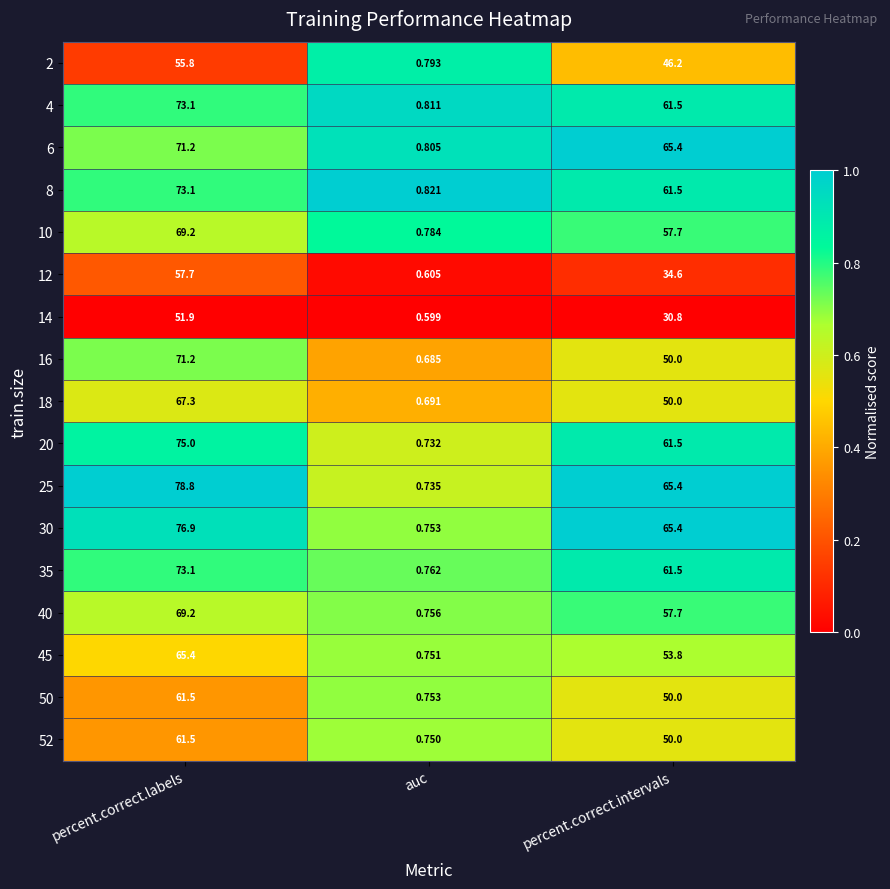

List the labels in order of 4 value, smallest first.

auc, percent.correct.intervals, percent.correct.labels